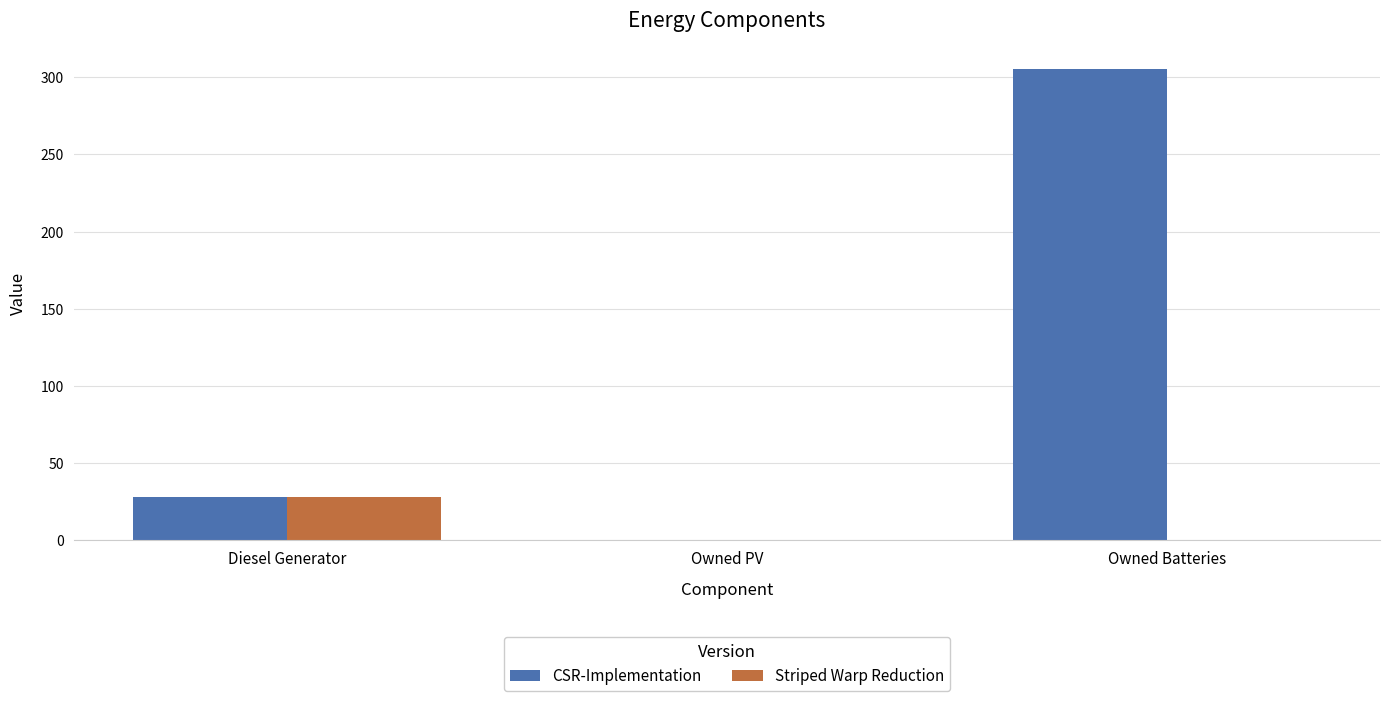

The CSR-Implementation series shows 429 at Owned Batteries. True or false?

False